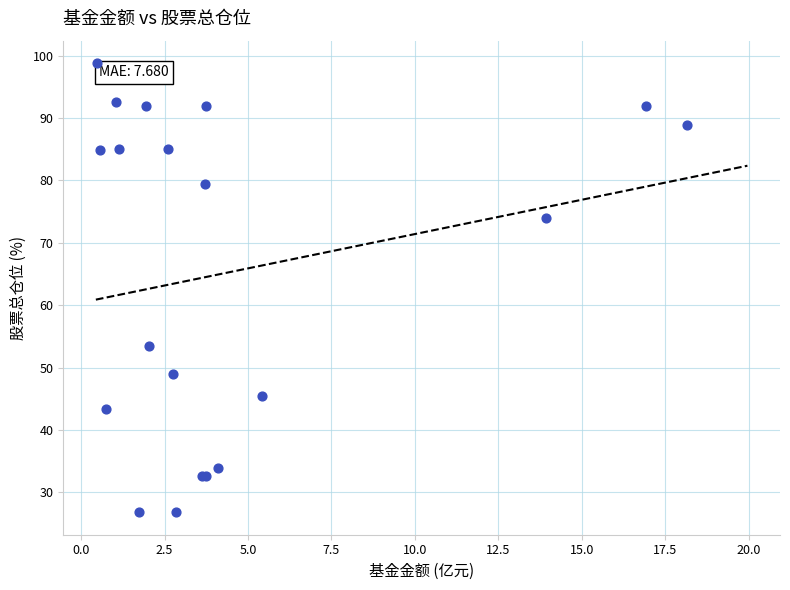

What Y value in the scatter plot is closest to 62?

53.5